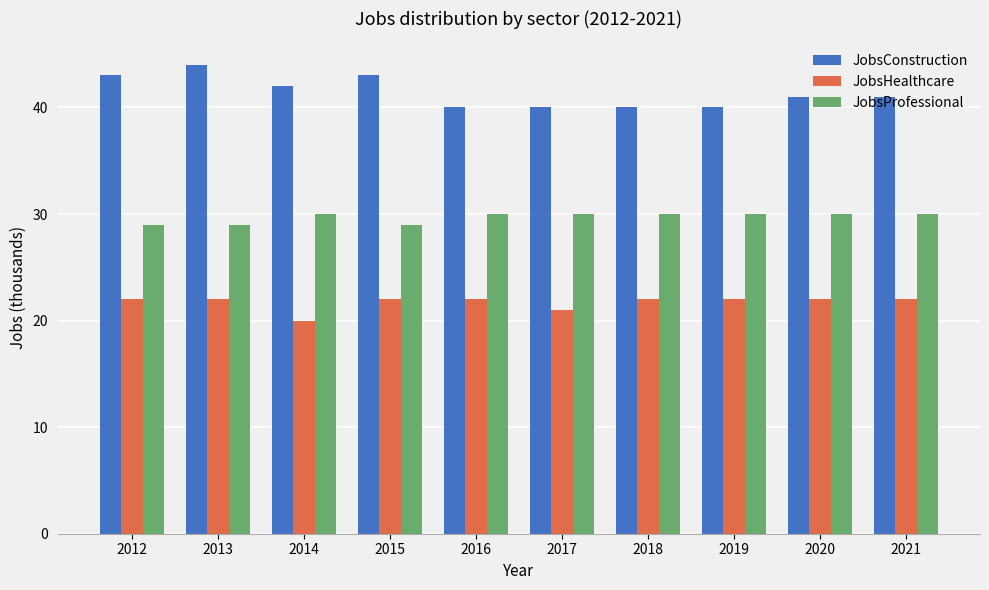

Is it true that JobsHealthcare equals 10 at 2016?

False